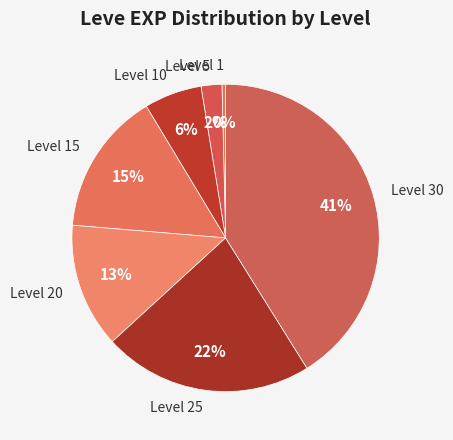

What is the largest slice in the pie chart?

Level 30